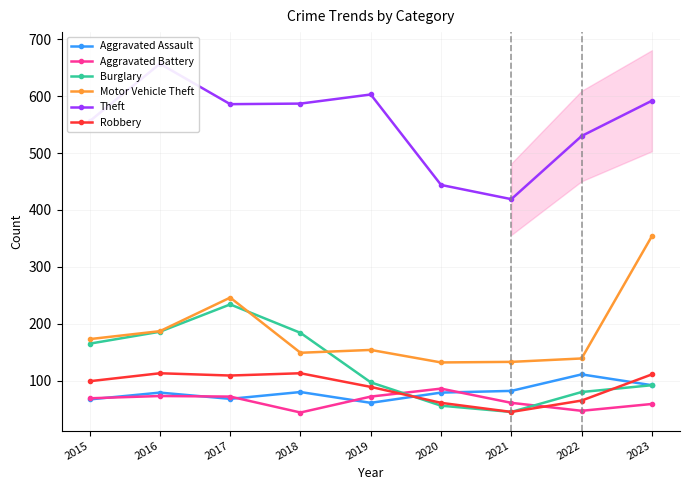

Where is Robbery nearest to the value 79?

2019